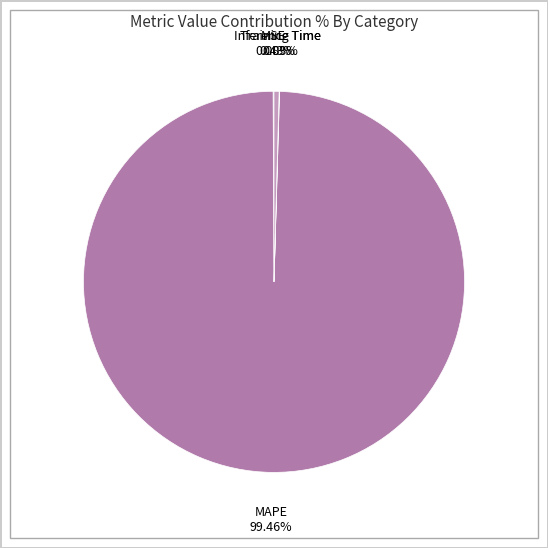

Which category has the biggest portion of the pie?

MAPE